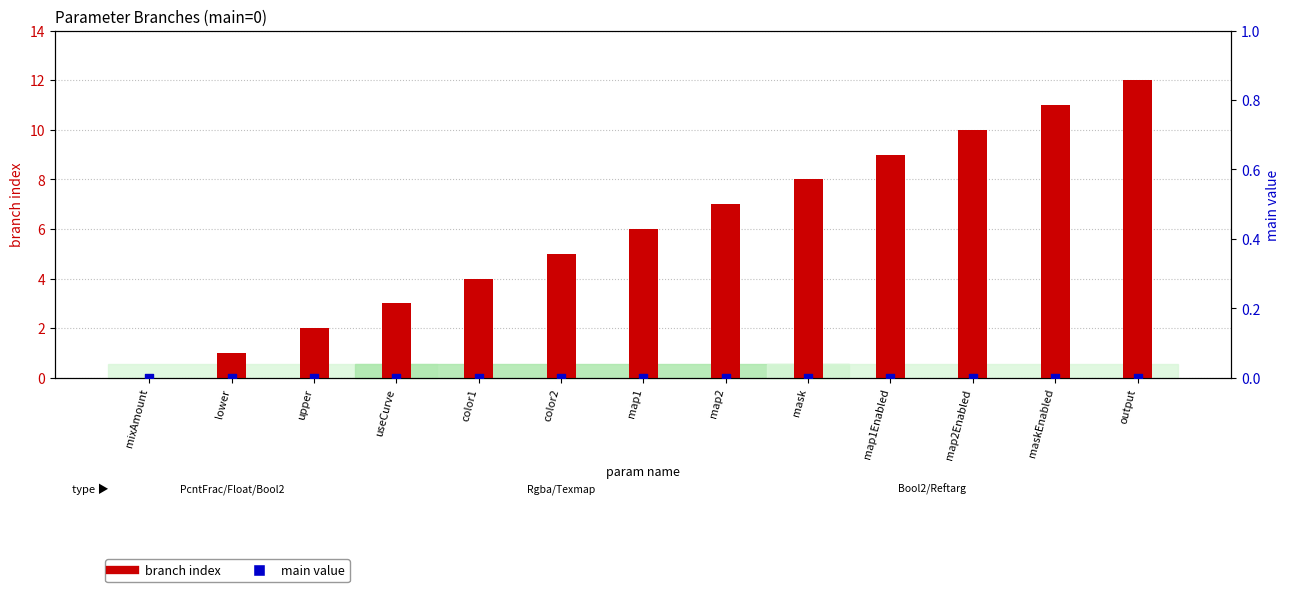

Which series has the largest Y range (max minus min)?

branch index